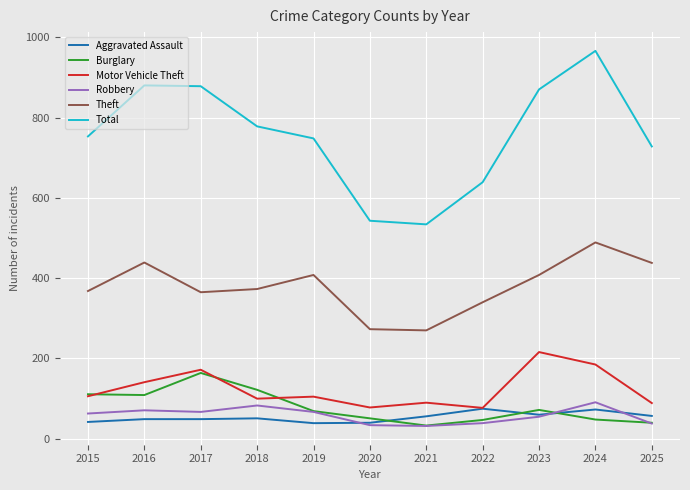

Which category has the highest value in the Burglary series?

2017